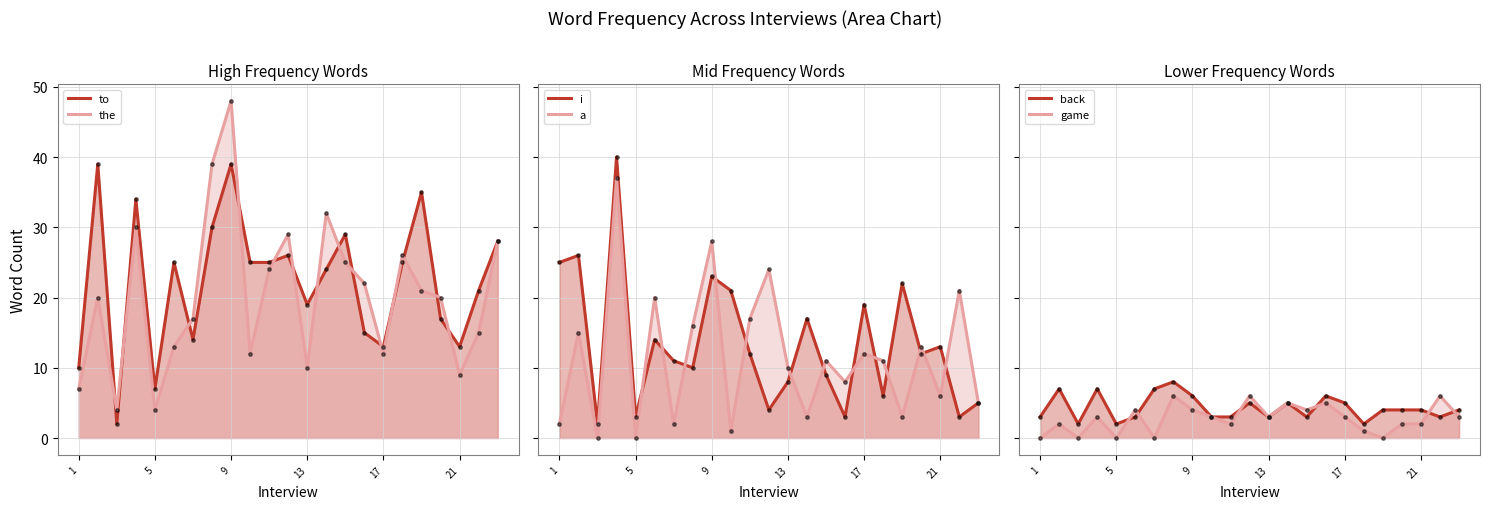

At how many categories does at least one series exceed 13?

20